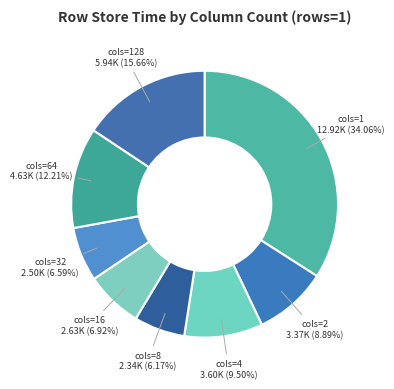

Is the sum of cols=128 and cols=64 greater than half?

No